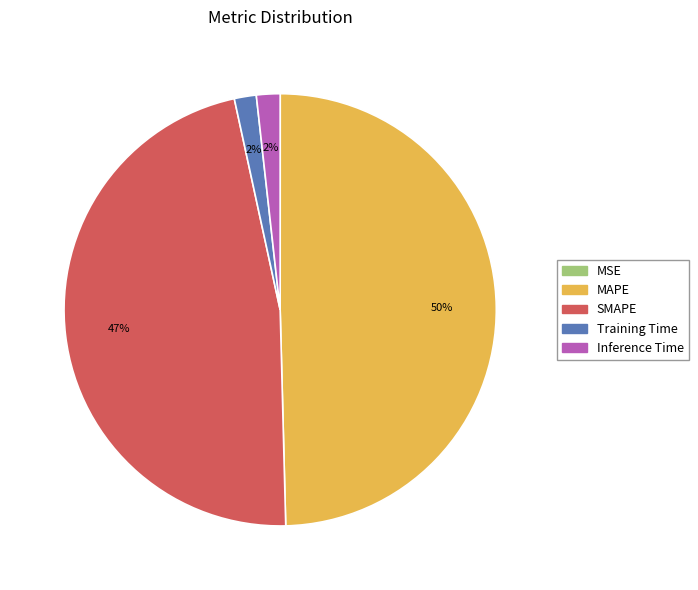

The SMAPE slice represents 40% of the pie. True or false?

False